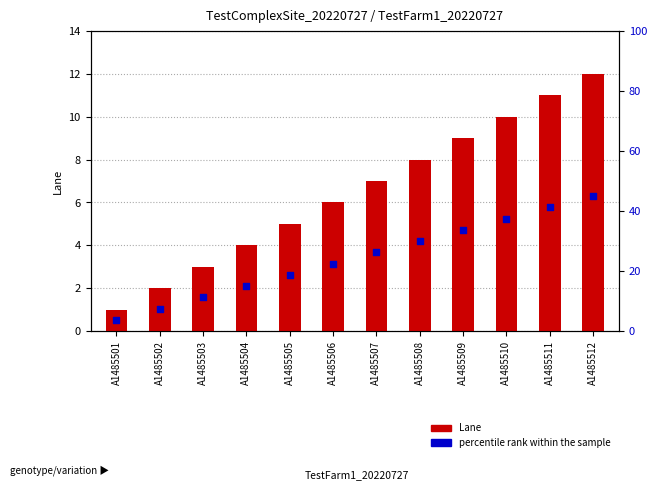

What are all the series names shown in the legend?

Lane, percentile rank within the sample